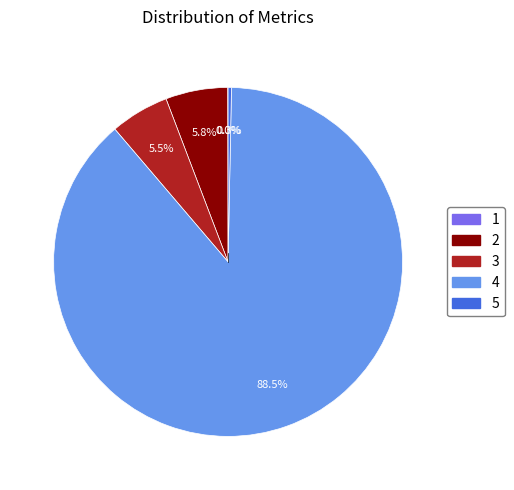

Which slice is the largest?

4